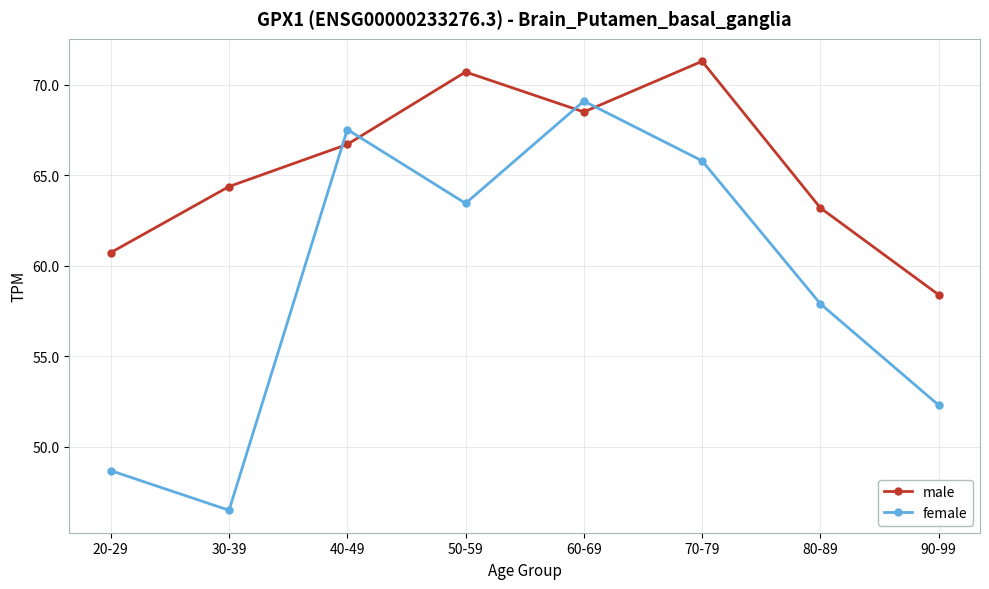

List the series in order of their overall mean, highest first.

male, female